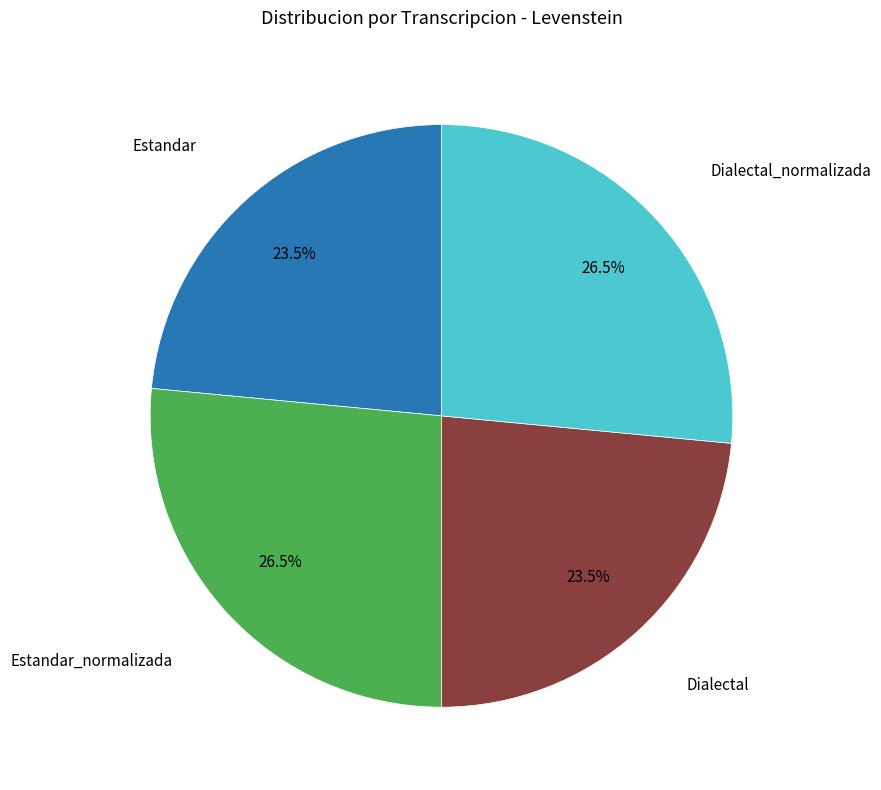

Is there any slice that represents more than half of the pie?

No